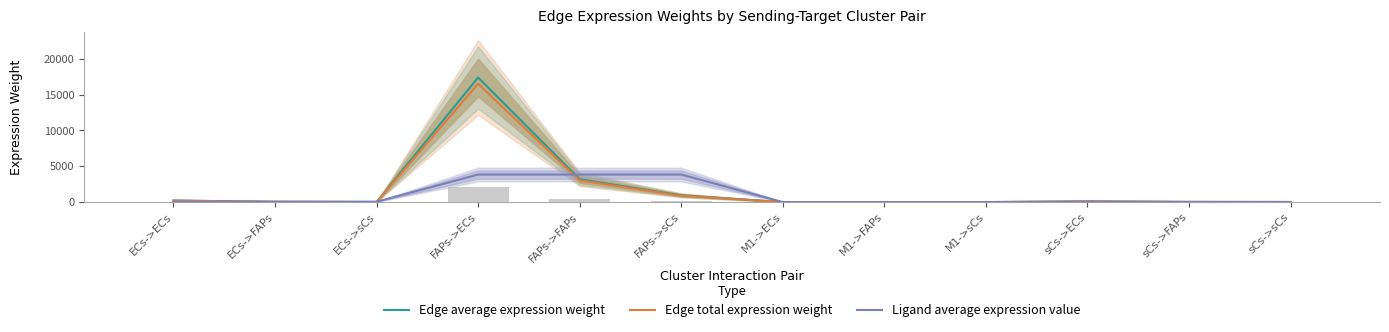

What is the spread (max minus min) of values at ECs->sCs?

37.1